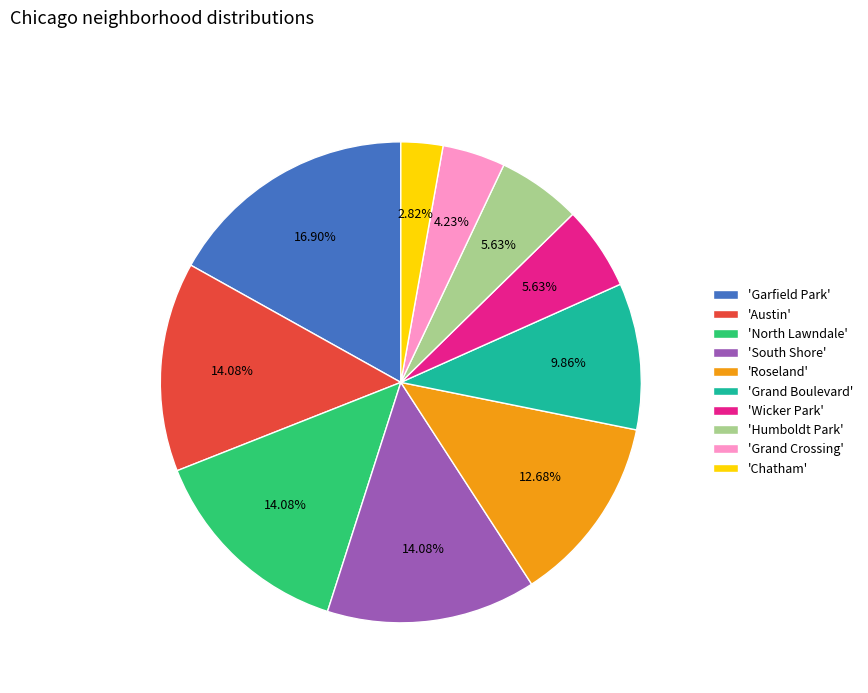

Is the sum of 'Chatham' and 'Humboldt Park' greater than half?

No